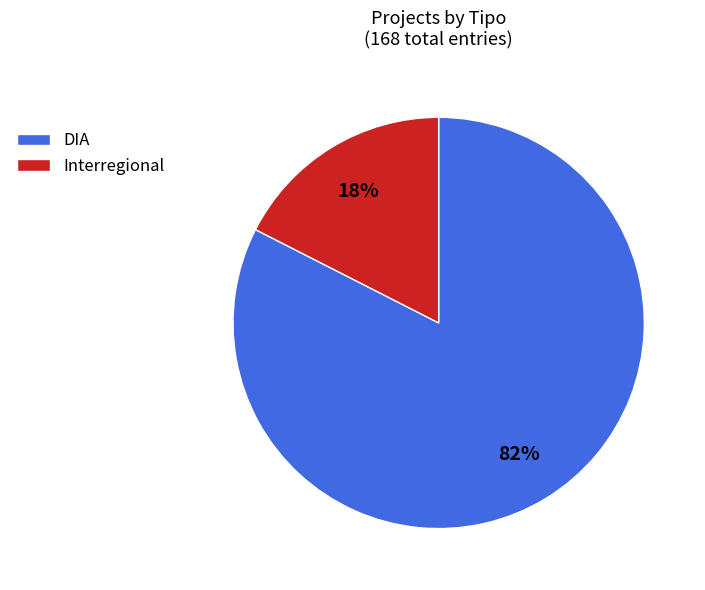

Which category has the biggest portion of the pie?

DIA